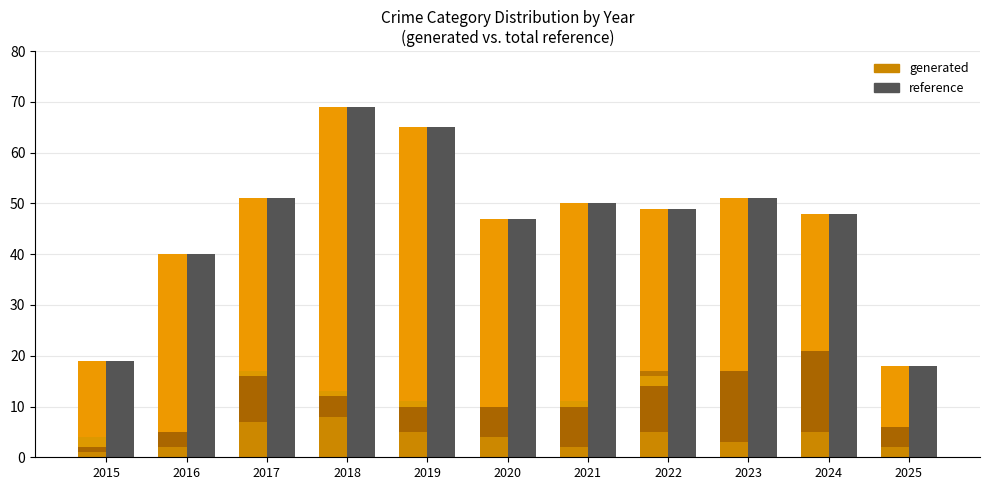

What is the difference between the reference values at 2016 and 2020?

7